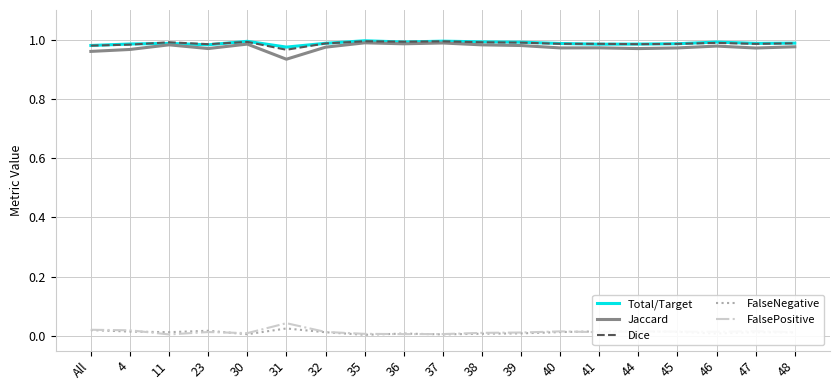

The value of Jaccard at 32 is 1.0. True or false?

True